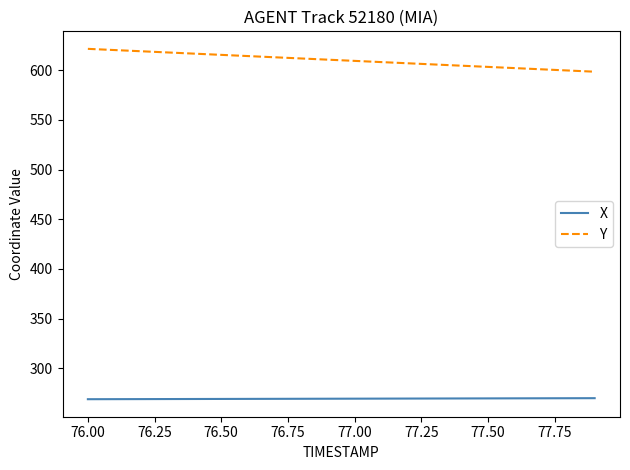

What is the lowest value of the Y series?

598.6